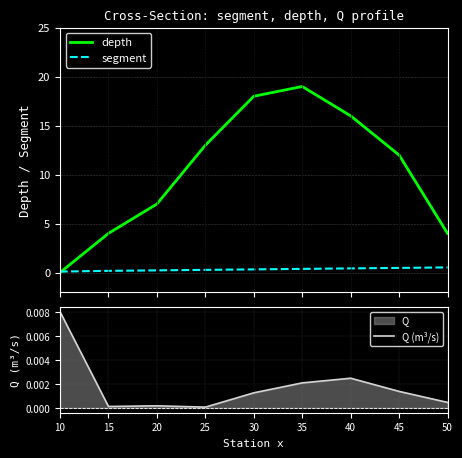

How many depth values are between 4 and 16?

6